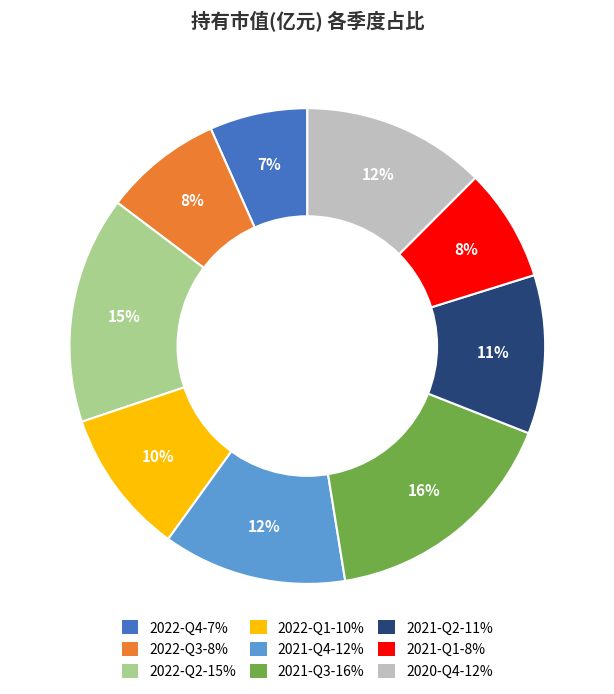

Combined, do 2022-Q2 and 2020-Q4 account for over 50%?

No